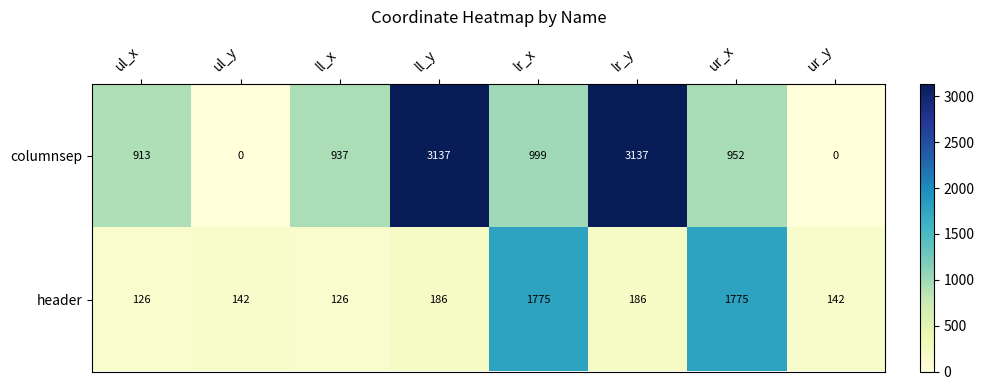

What is the difference between the maximum and minimum values in the columnsep series?

3137